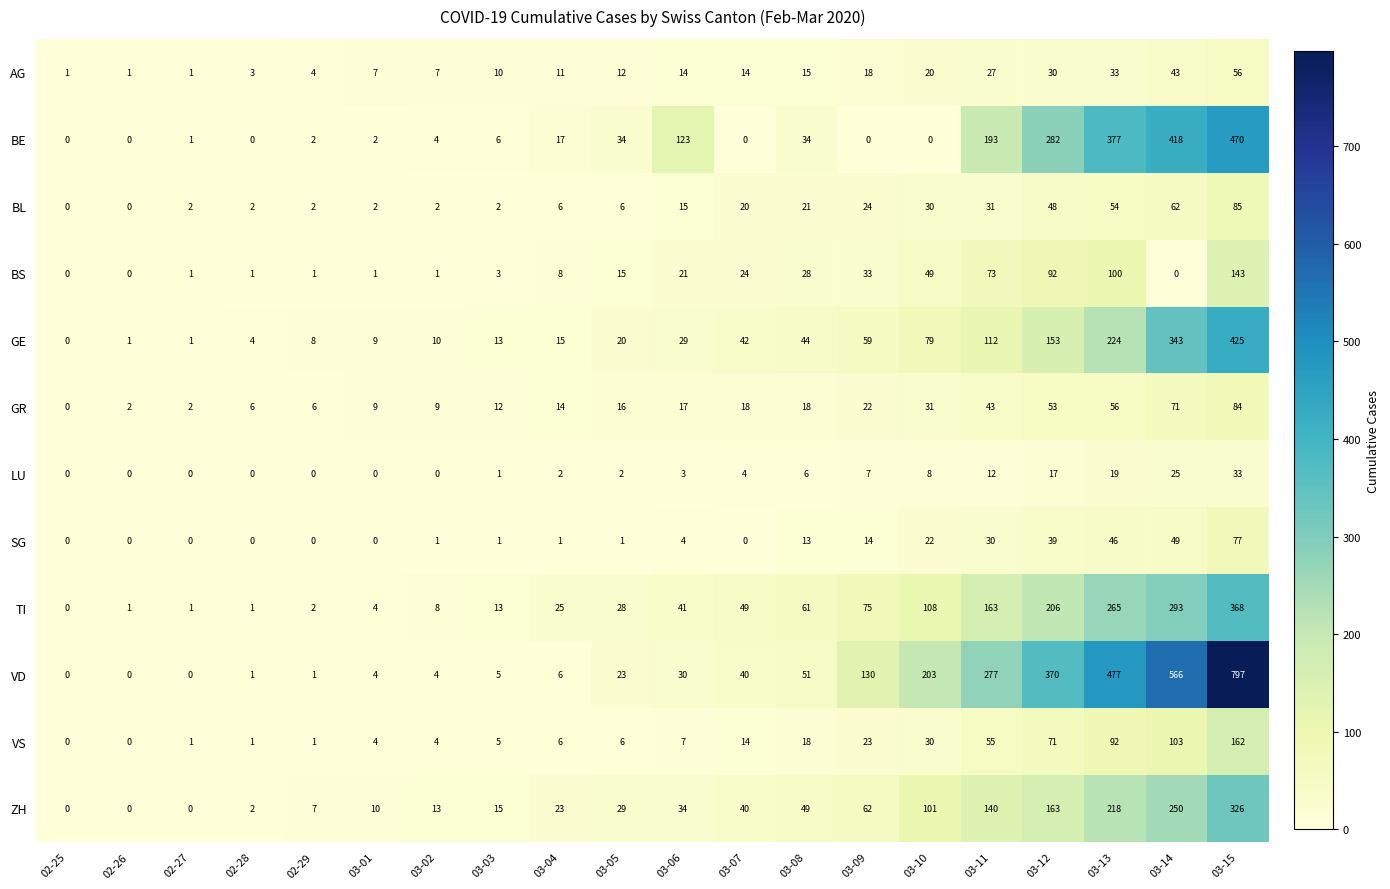

Which series changed the most between 03-07 and 03-15?

VD